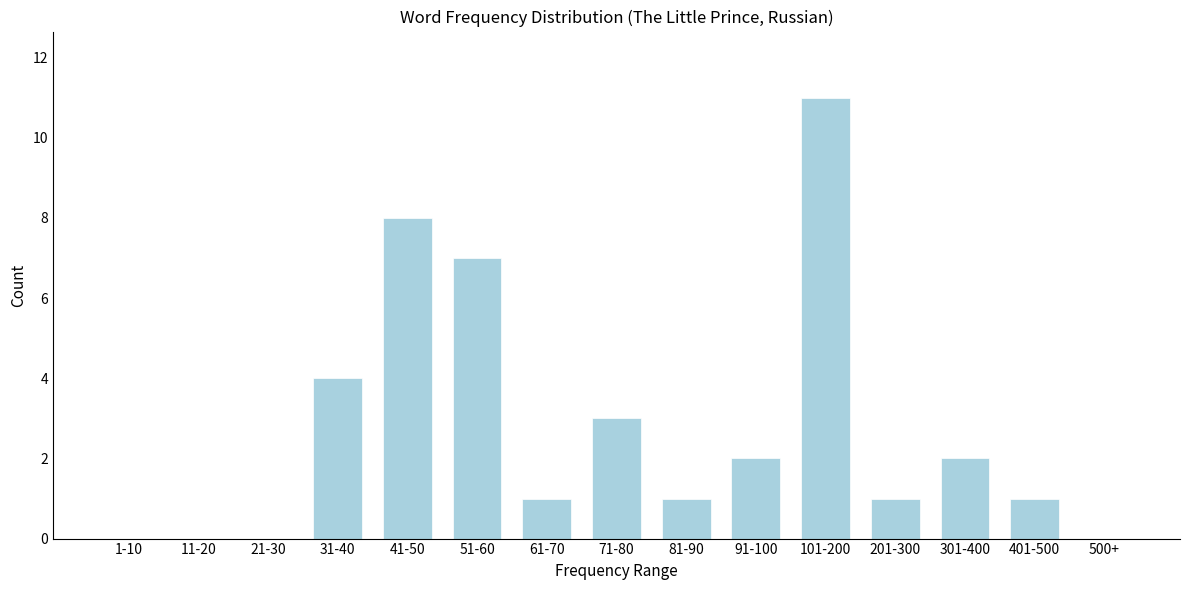

Reading left to right, list all the values displayed in this chart.

1-10=0	11-20=0	21-30=0	31-40=4	41-50=8	51-60=7	61-70=1	71-80=3	81-90=1	91-100=2	101-200=11	201-300=1	301-400=2	401-500=1	500+=0